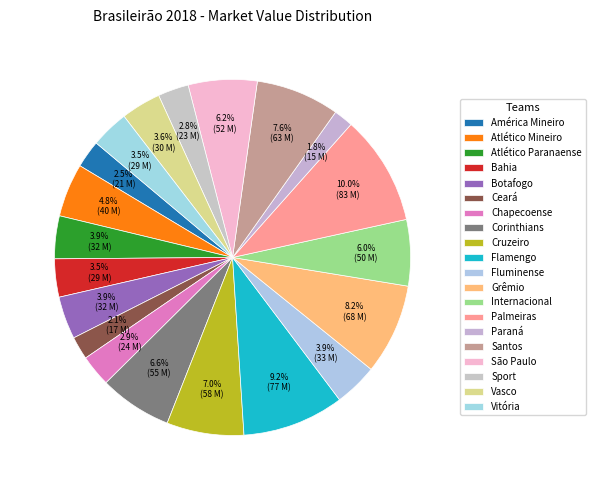

What is the ratio of the value at Palmeiras to the value at Cruzeiro?

1.4